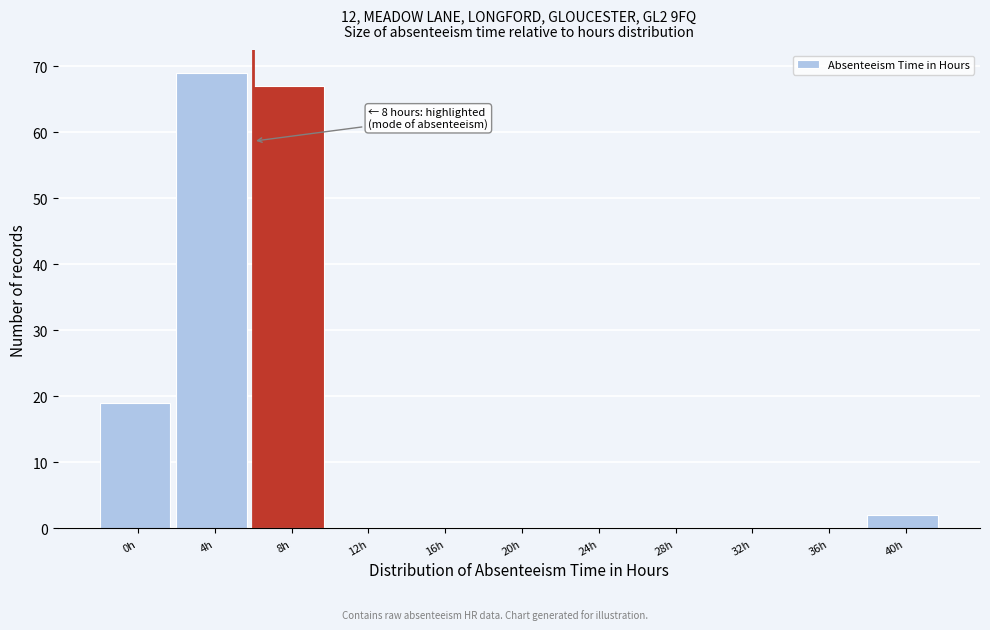

Reading right to left, transcribe all the data shown in this chart.

40h=2	36h=0	32h=0	28h=0	24h=0	20h=0	16h=0	12h=0	8h=67	4h=69	0h=19